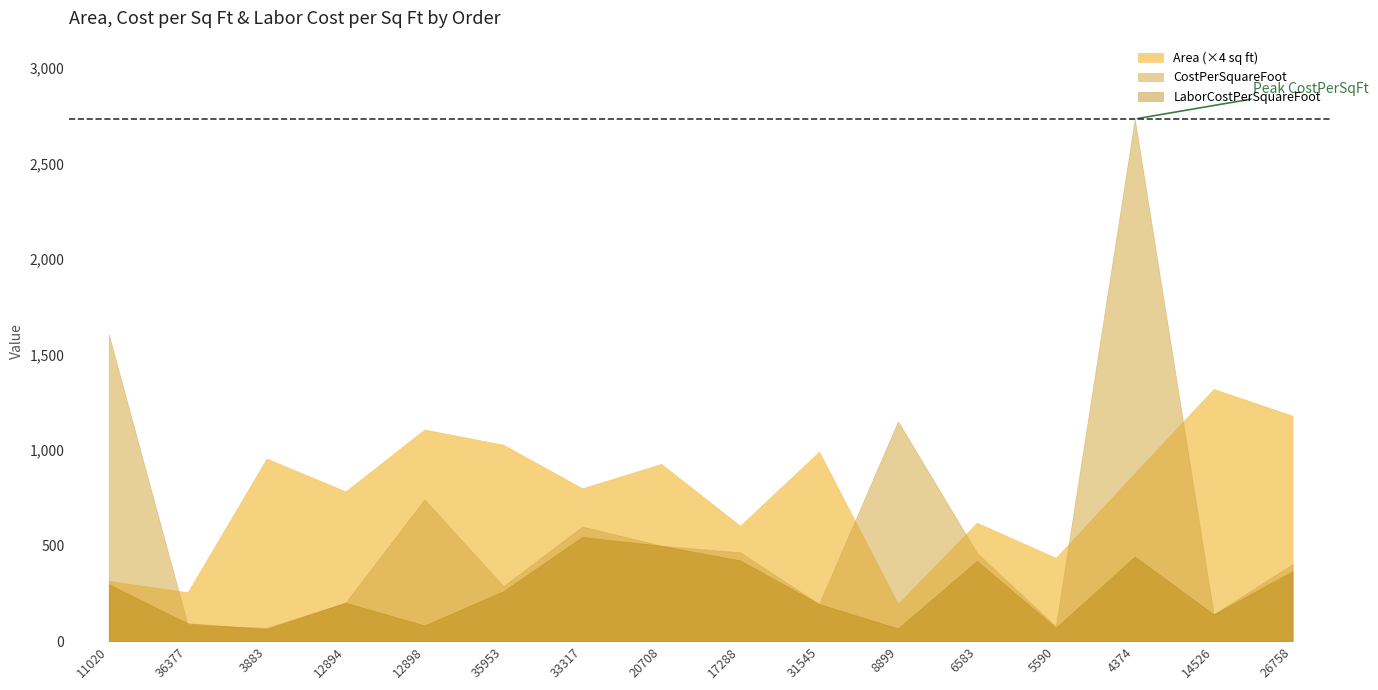

What are all the series names shown in the legend?

Area (×4 sq ft), CostPerSquareFoot, LaborCostPerSquareFoot